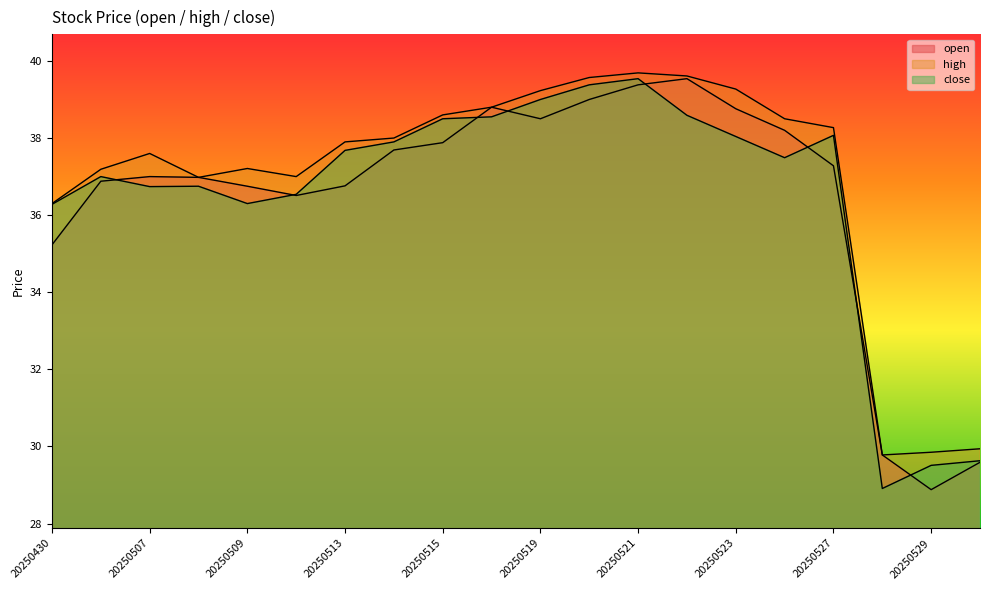

At which category does open reach its first local valley?

20250512